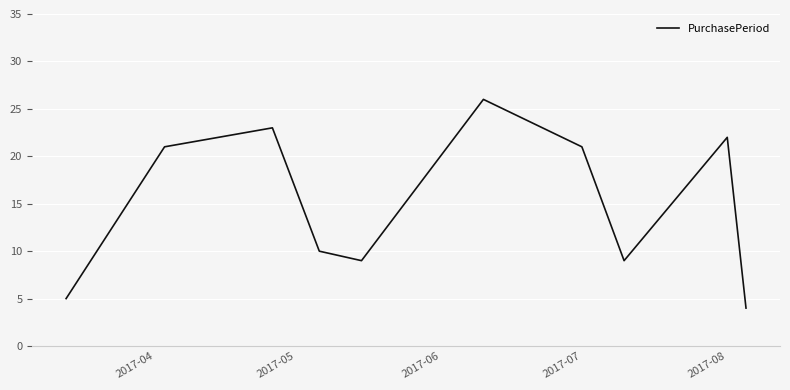

What is the difference between the maximum and minimum values?

22